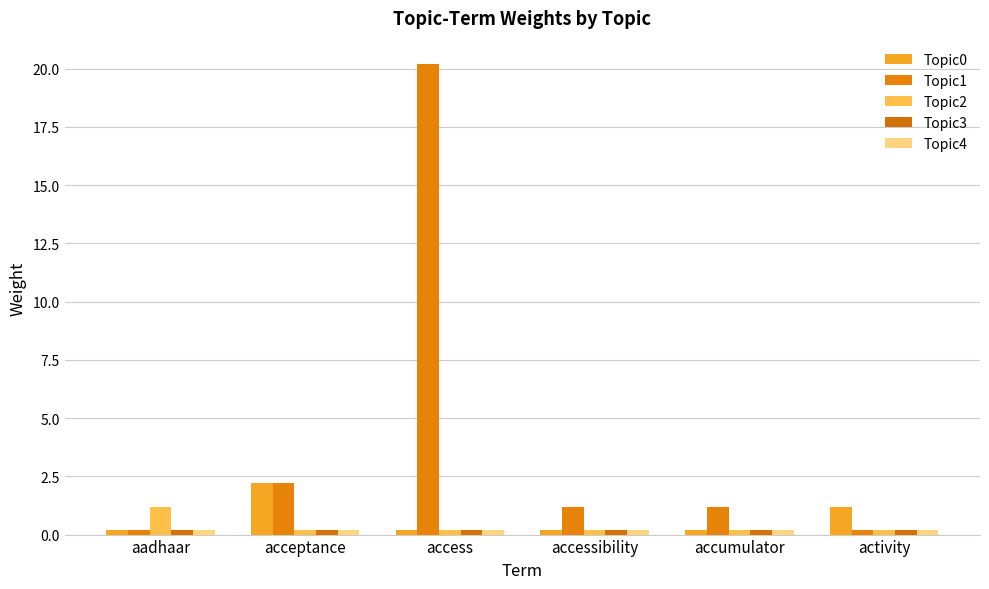

What is the difference between the maximum and second lowest values in the Topic2 series?

1.0